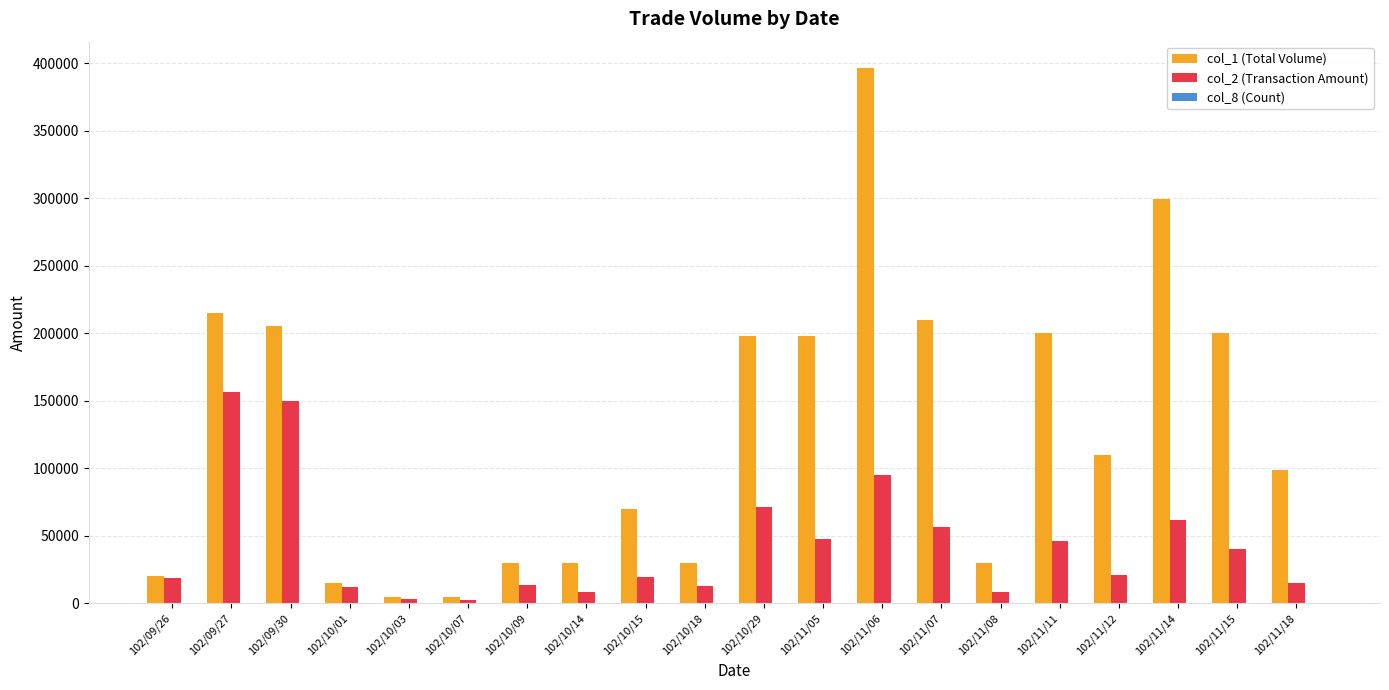

At which label is col_2 (Transaction Amount) closest to 79675?

102/10/29